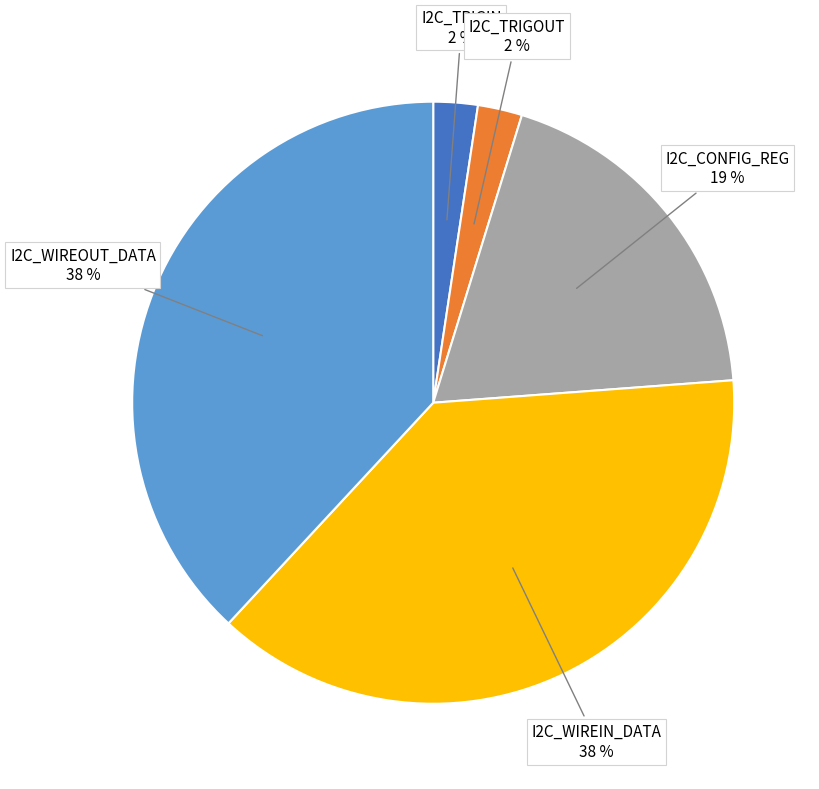

Is it true that I2C_CONFIG_REG is 19% of the pie?

True